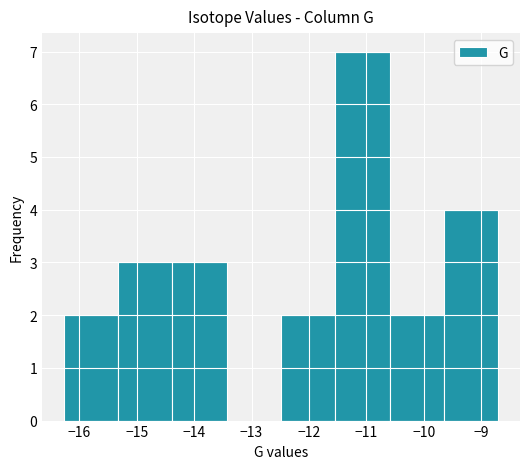

Reading left to right, list every bar in this chart as the range it spans on the x-axis followed by its height. Neither the bar edges nor the heights are printed on the chart, so give them approximately, as read against the axes.

-16.3 to -15.3: 2
-15.3 to -14.4: 3
-14.4 to -13.4: 3
-13.4 to -12.5: 0
-12.5 to -11.5: 2
-11.5 to -10.6: 7
-10.6 to -9.6: 2
-9.6 to -8.7: 4